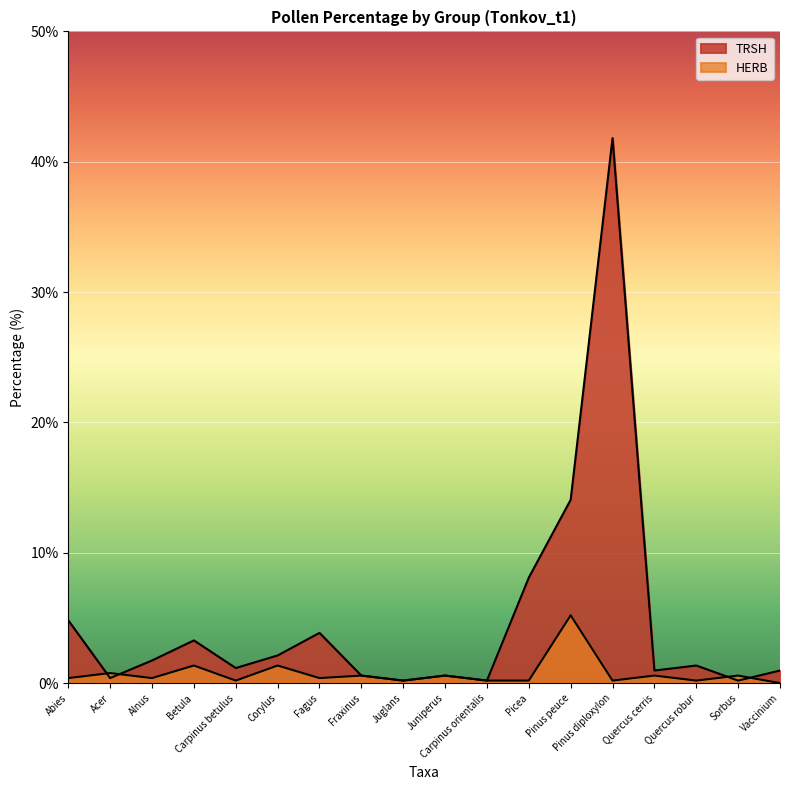

List the labels in order of value, largest first.

Pinus diploxylon, Pinus peuce, Picea, Abies, Fagus, Betula, Corylus, Alnus, Quercus robur, Carpinus betulus, Quercus cerris, Vaccinium, Fraxinus, Juniperus, Acer, Juglans, Carpinus orientalis, Sorbus